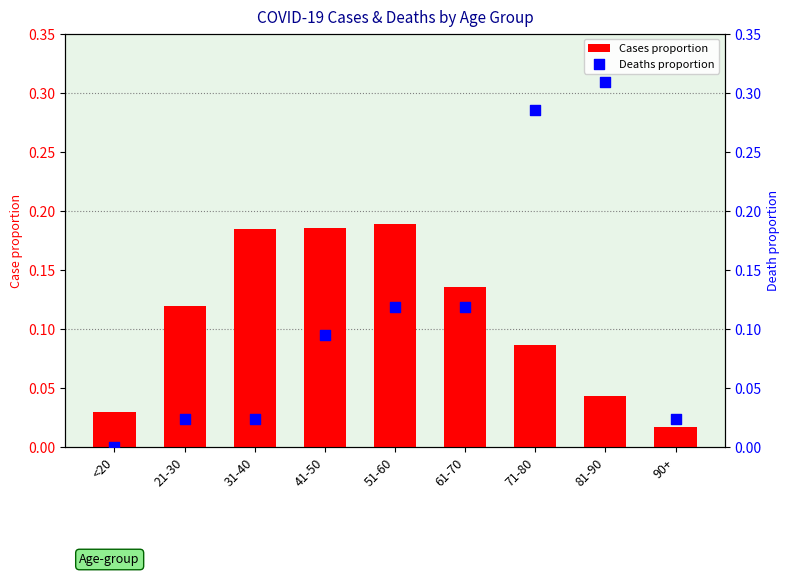

Is the value of Cases proportion at 41-50 greater than the value of Deaths proportion at <20?

Yes